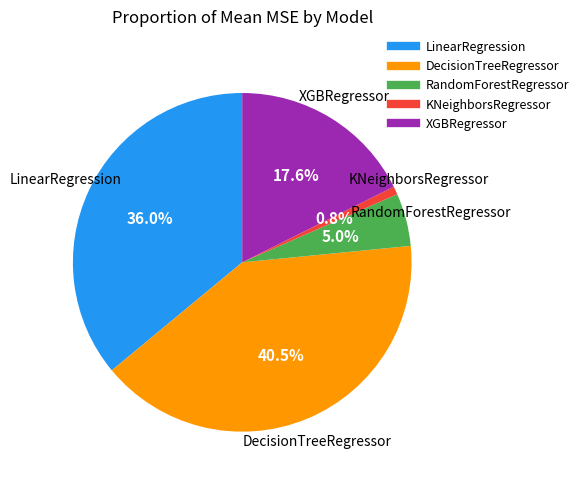

What is the largest slice in the pie chart?

DecisionTreeRegressor